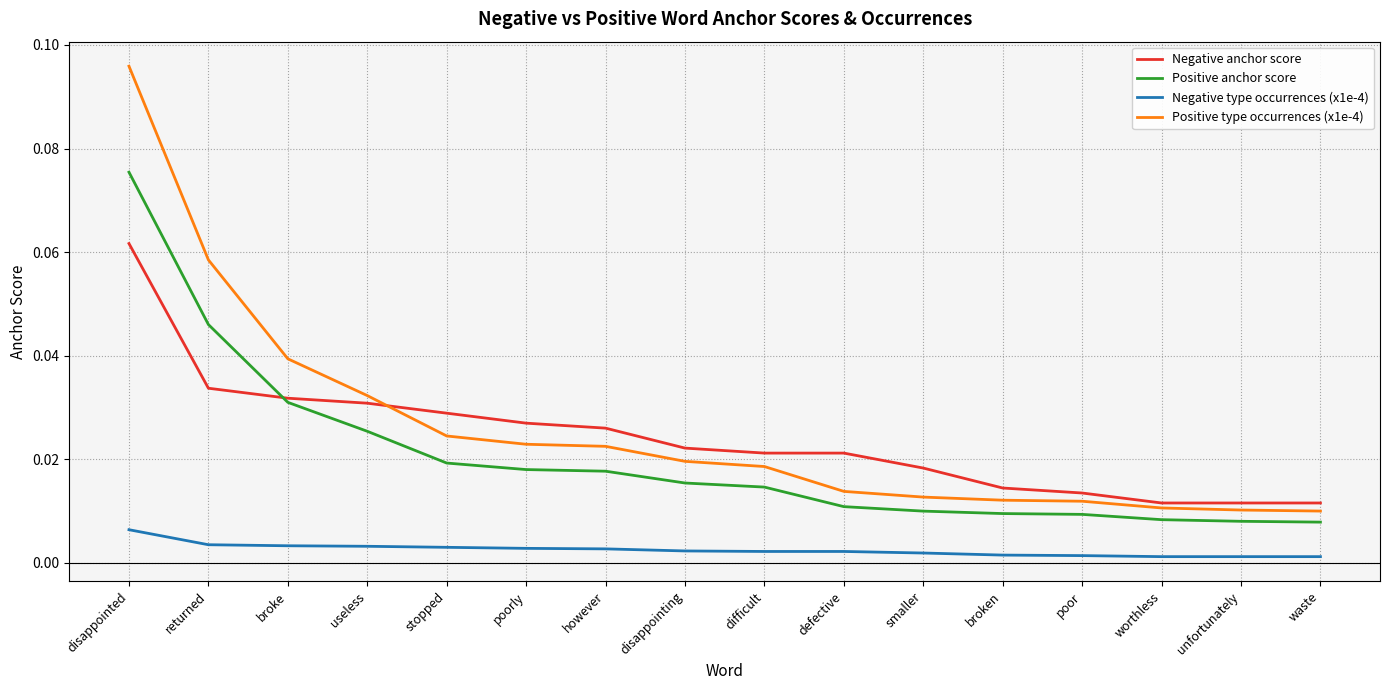

Which category has the highest value across all series?

disappointed